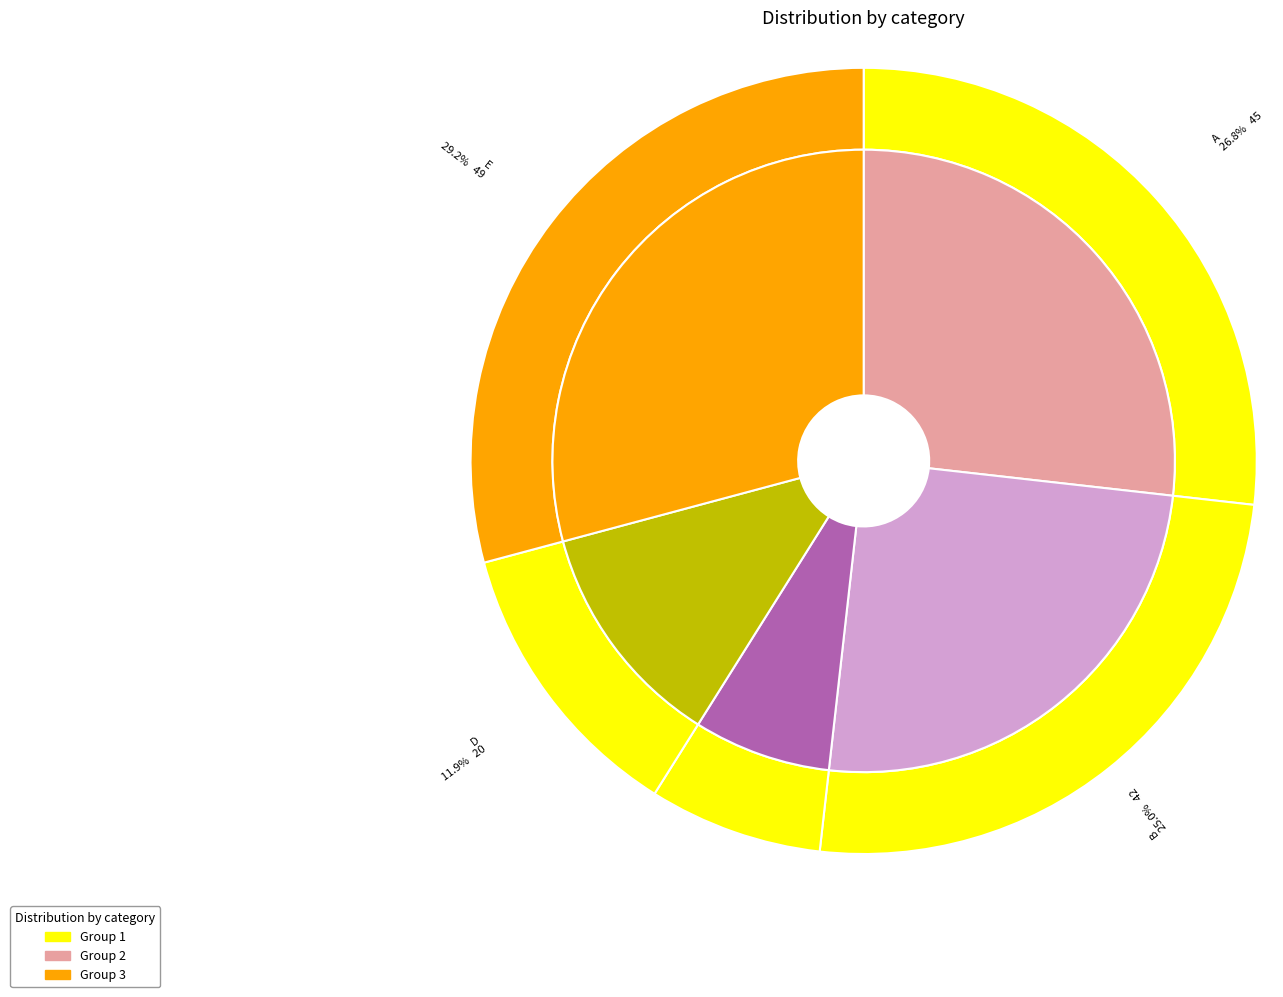

How much of the chart is everything except A?

73.2%